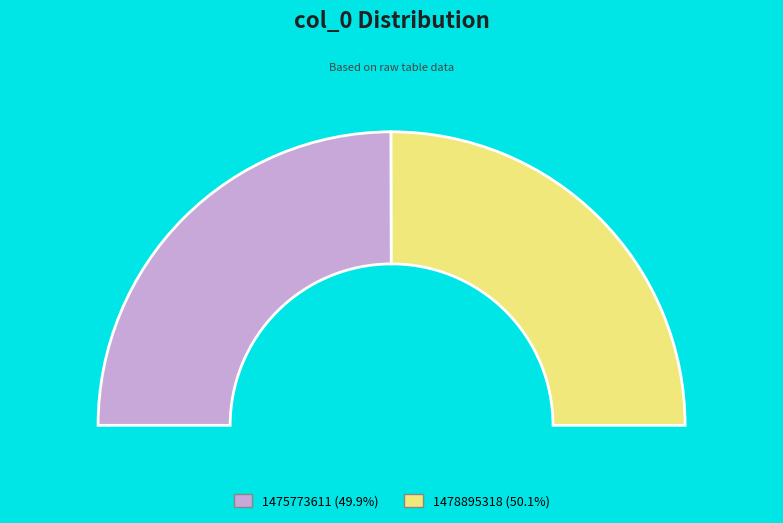

The 1475773611 slice represents 65% of the pie. True or false?

False